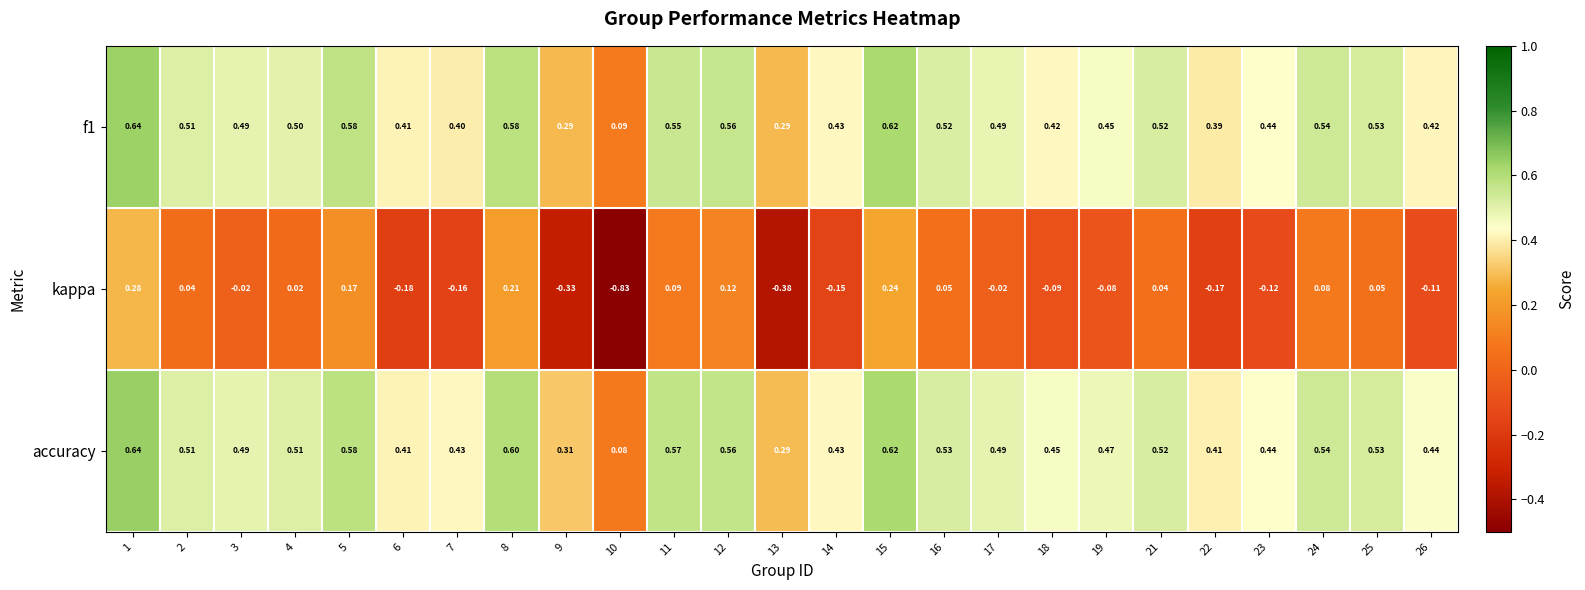

Is the value of kappa at 24 greater than the value of f1 at 10?

No